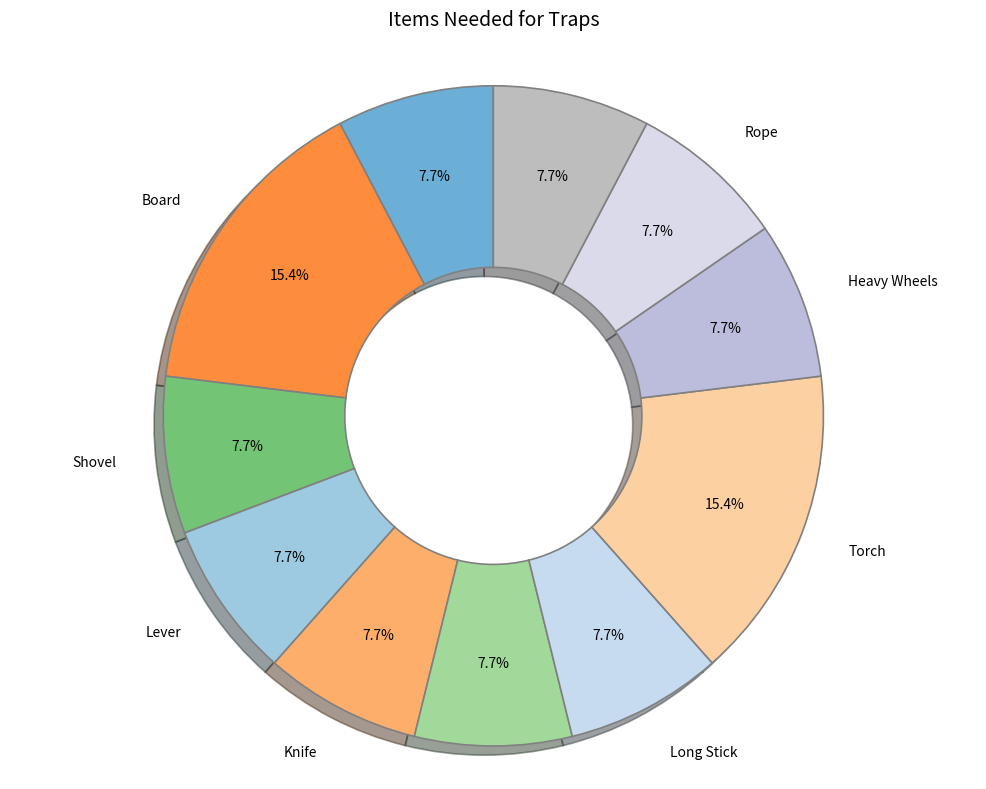

Approximately how many times larger is the value at Rope compared to Heavy Wheels?

1.0